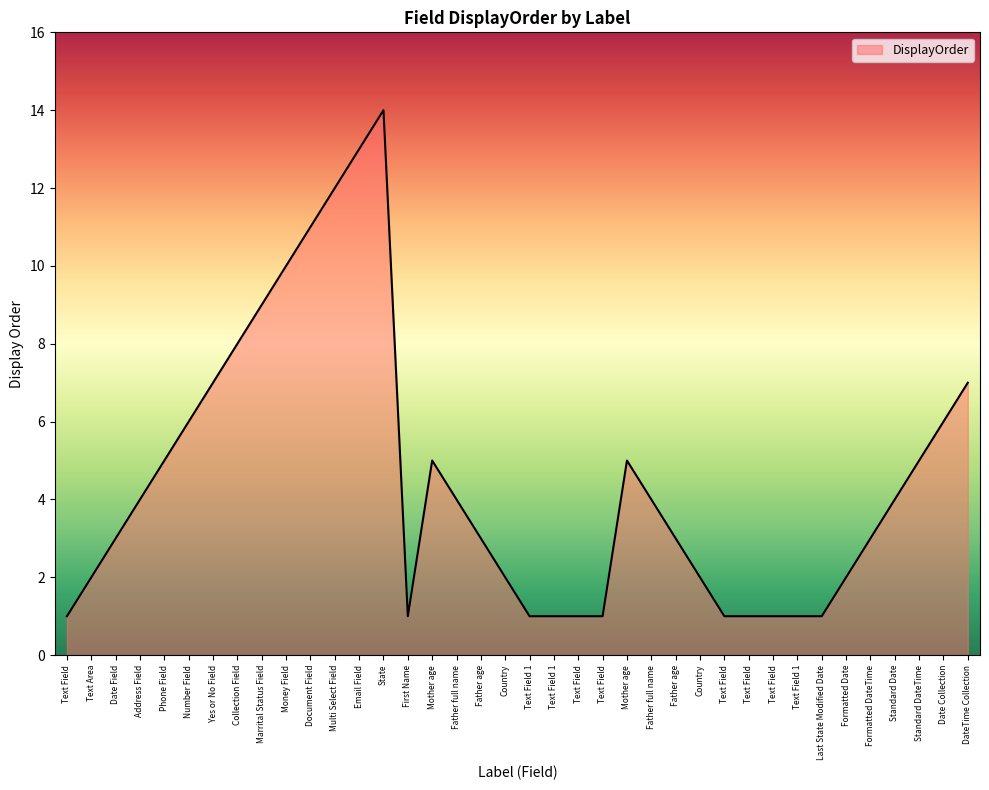

At which category does the chart reach its minimum across all series?

Text Field